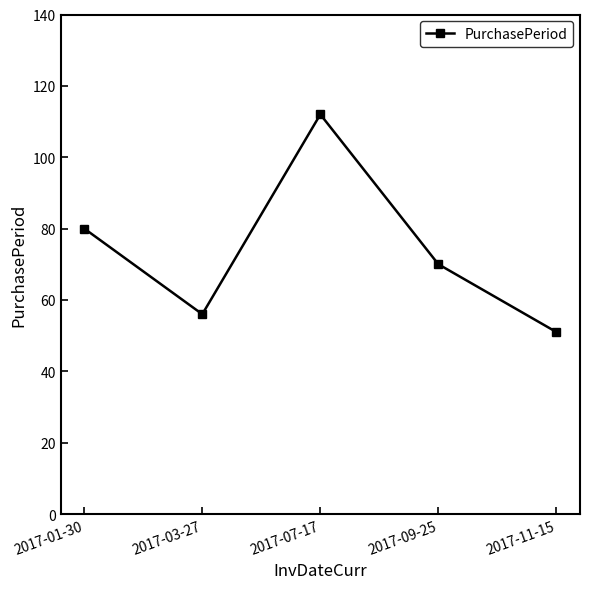

What is the label of the 5th point from the left?

2017-11-15